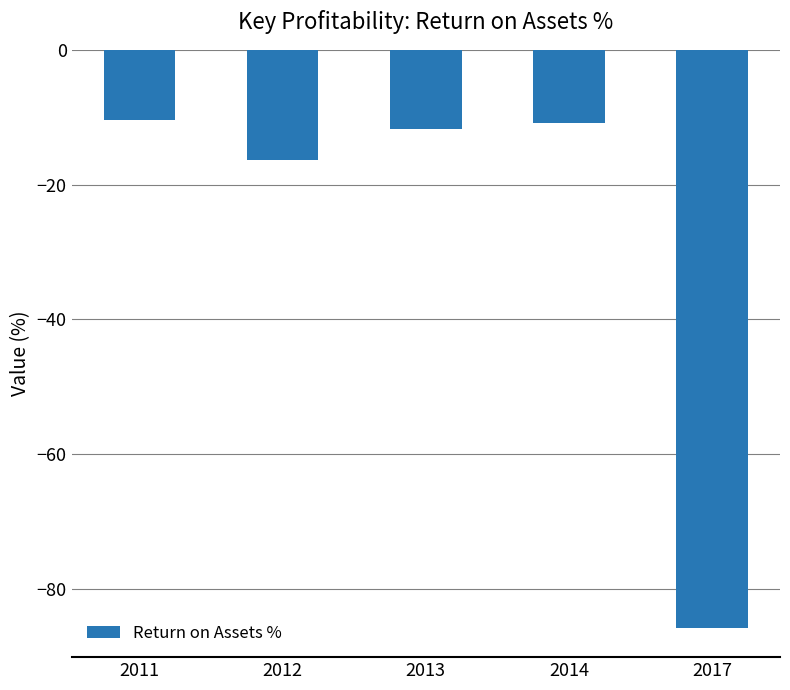

The value at 2017 is -85.8. True or false?

True